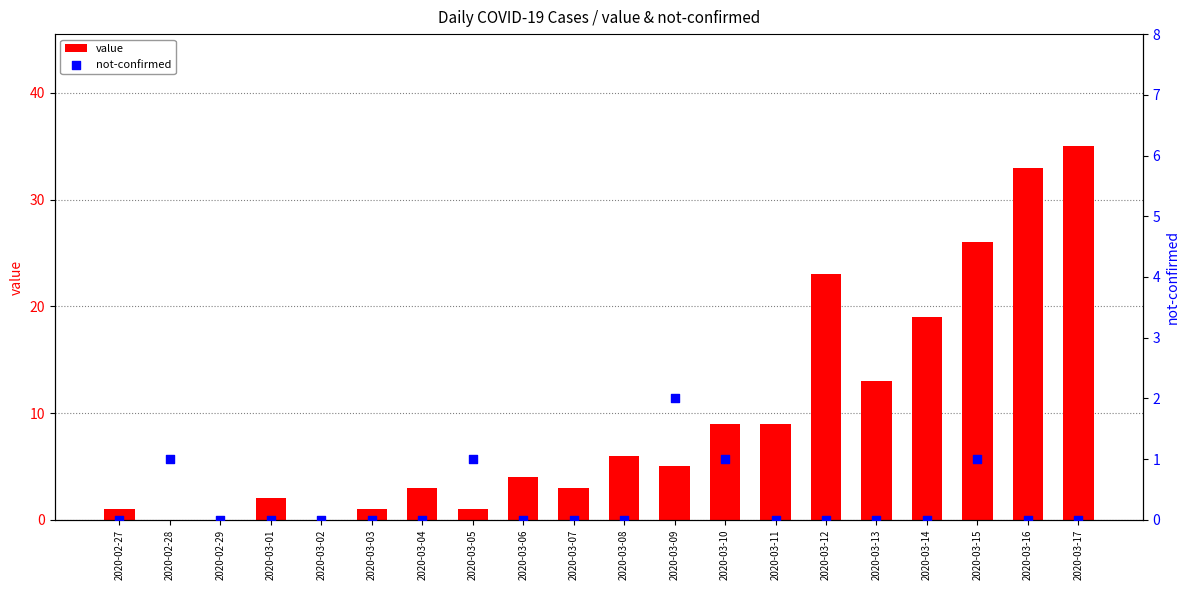

At which category is the sum across all series the highest?

2020-03-17